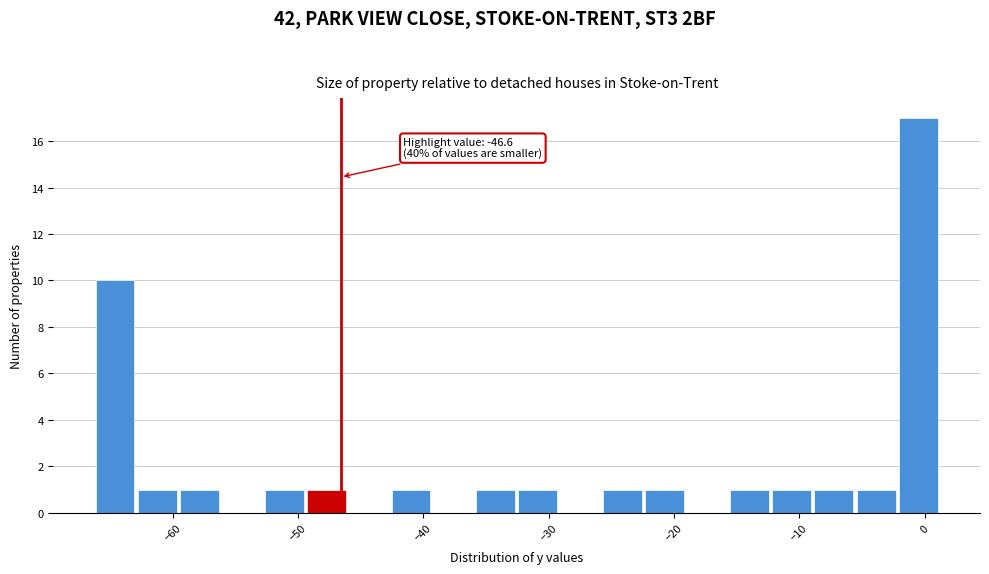

Read against the x-axis, roughly where is the centre of the tallest bar?

0